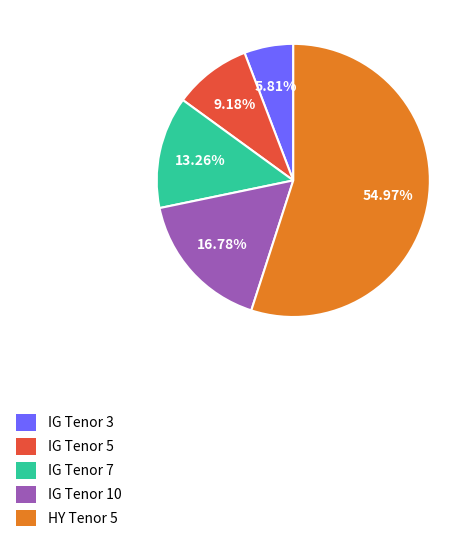

Rank the categories by value from lowest to highest.

IG Tenor 3, IG Tenor 5, IG Tenor 7, IG Tenor 10, HY Tenor 5